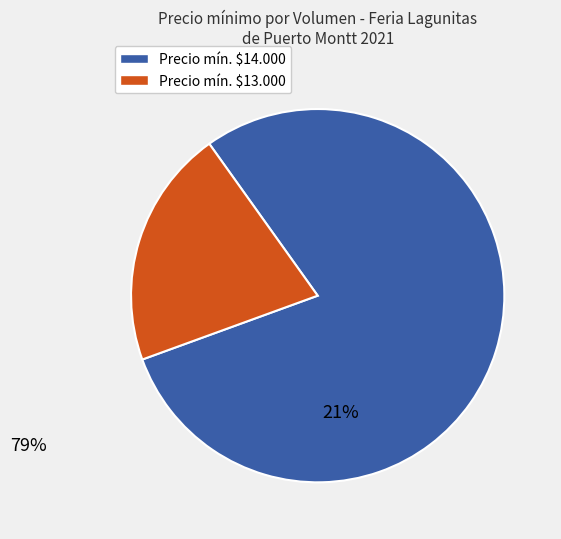

Does any single category account for the majority?

Yes